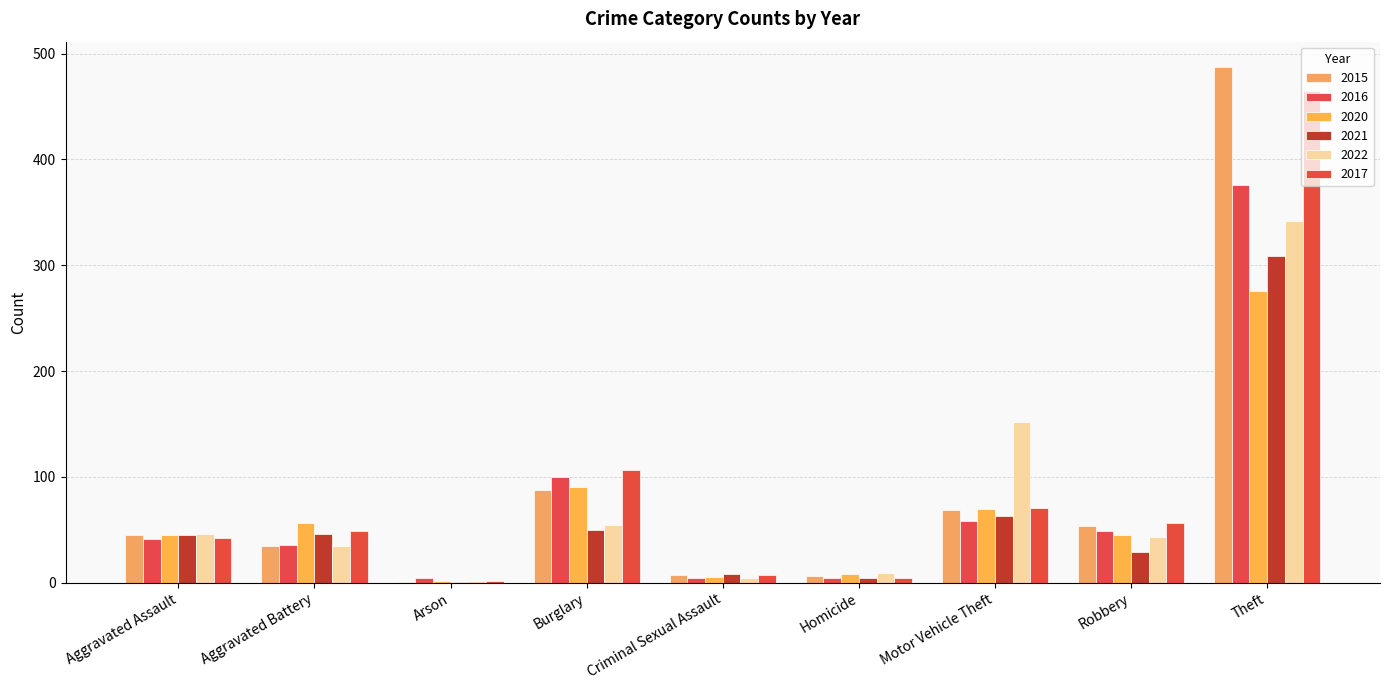

What is the label of the 3rd bar from the right?

Motor Vehicle Theft